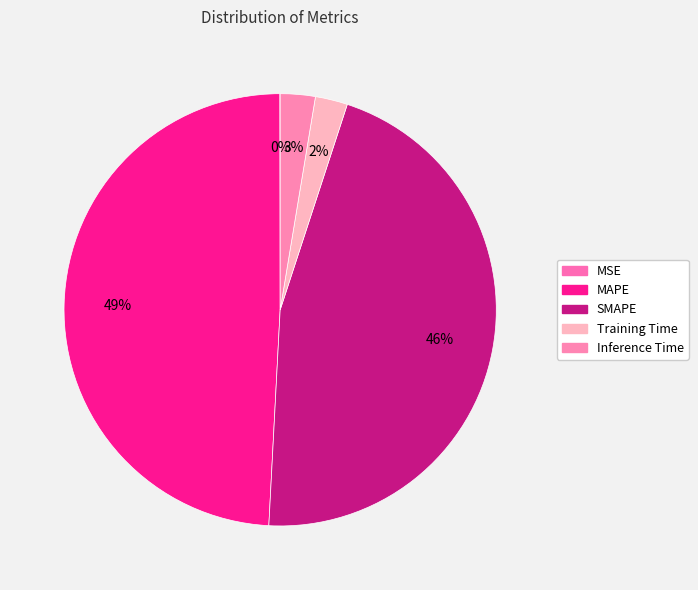

To the nearest percent, what is the average slice percentage?

20%